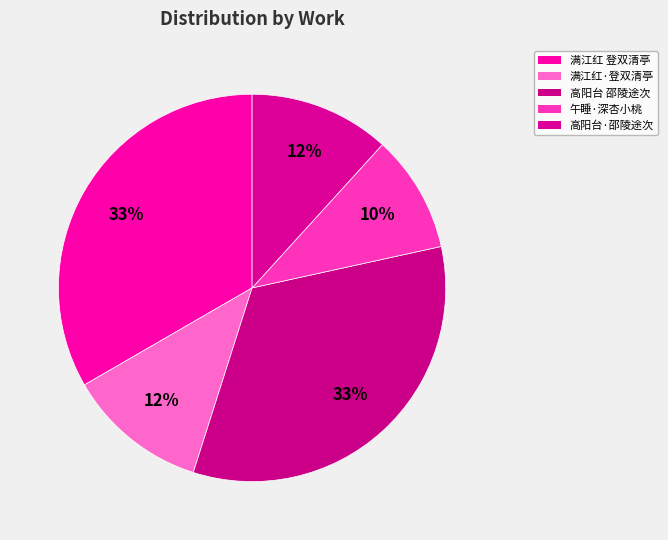

How many slices are in this pie chart?

5